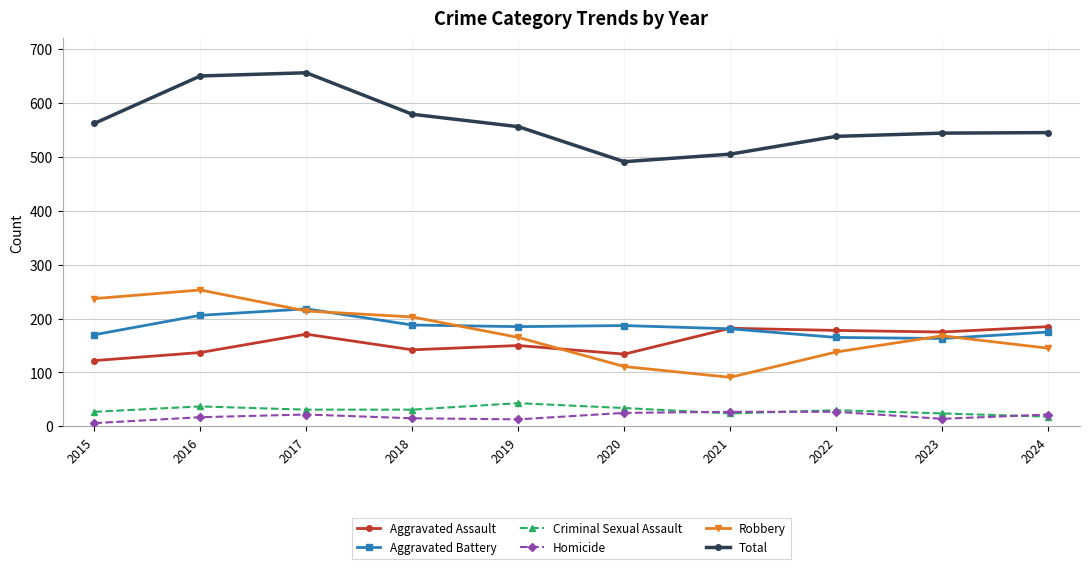

True or false: Robbery has a value of 145 at 2024.

True